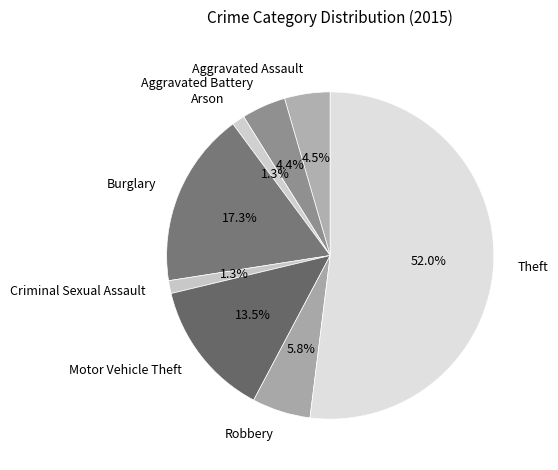

Is it true that Criminal Sexual Assault is 1% of the pie?

True